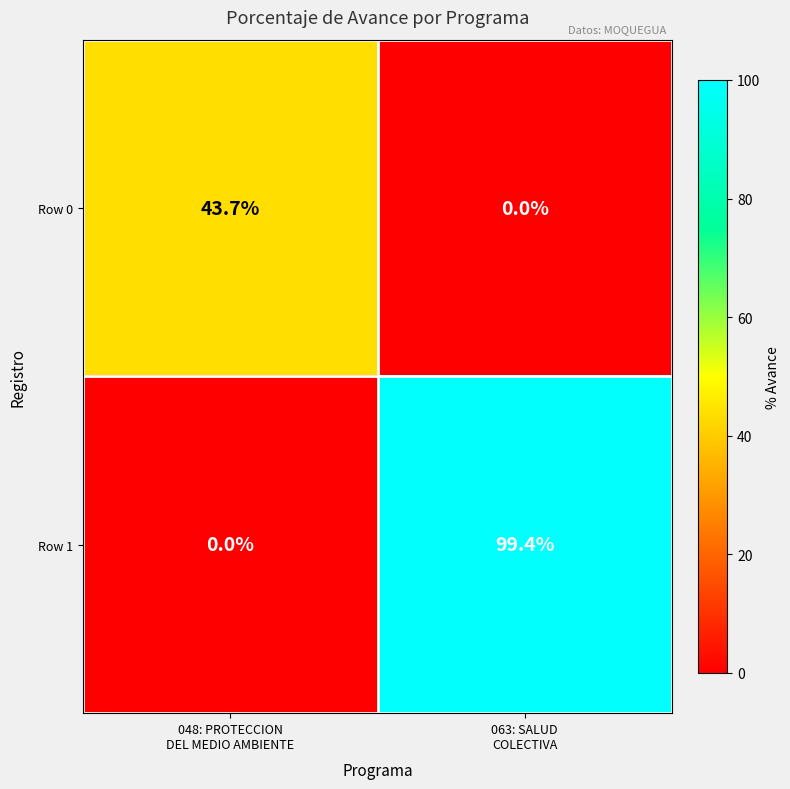

Which series has the largest total across all categories?

Row 1